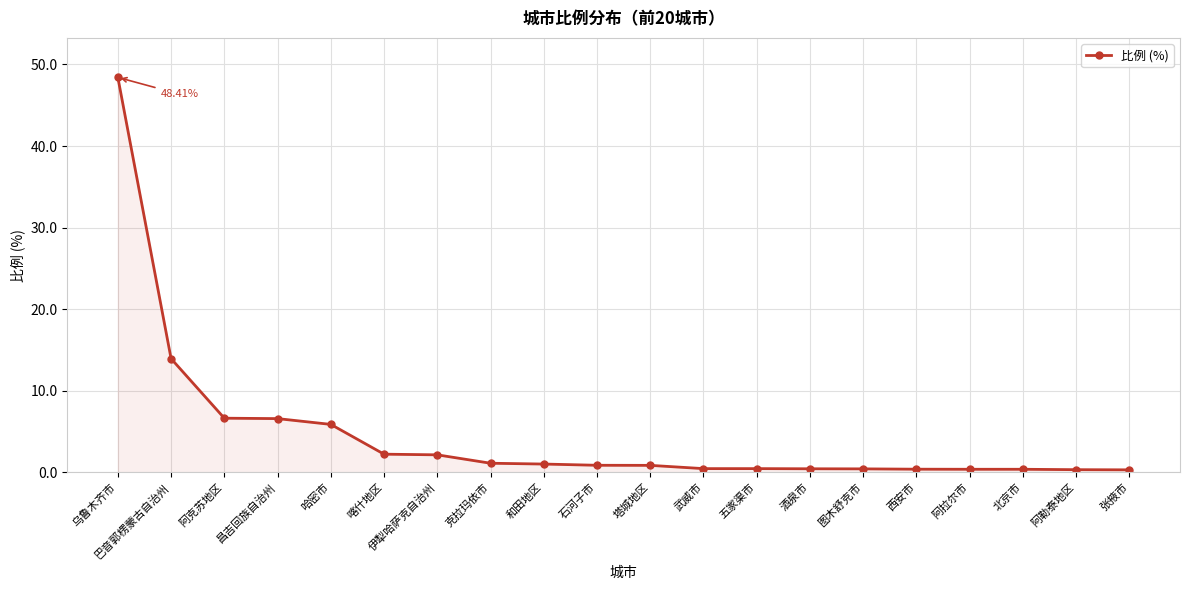

What is the label of the 12th point from the right?

和田地区